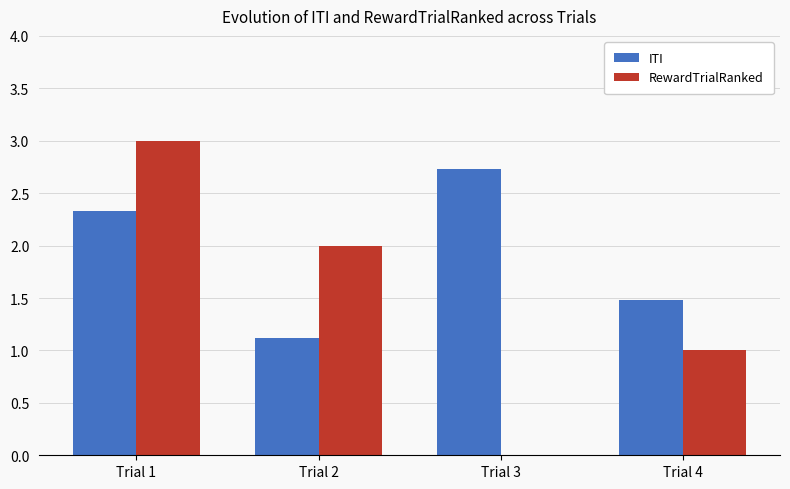

Is it true that RewardTrialRanked equals 0.0 at Trial 3?

True